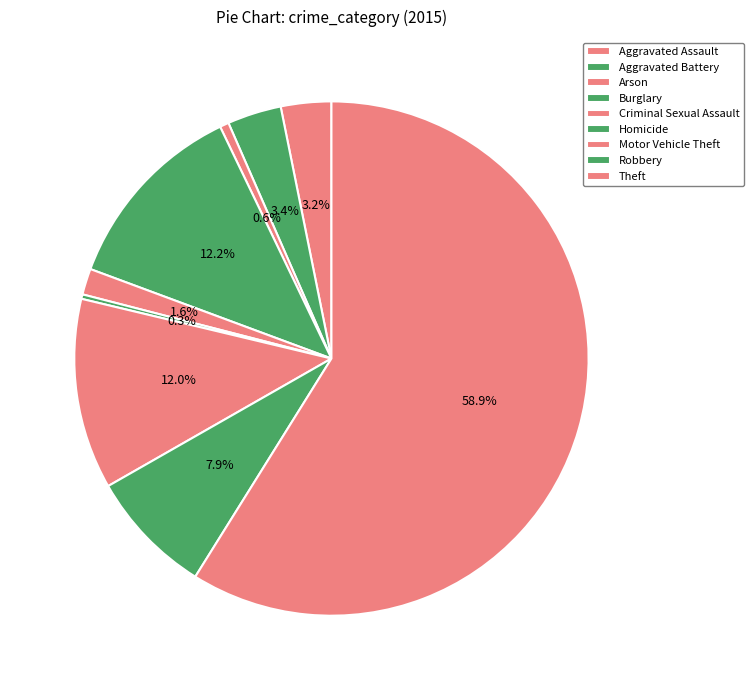

What is the total percentage of Aggravated Assault and Theft?

62.0%